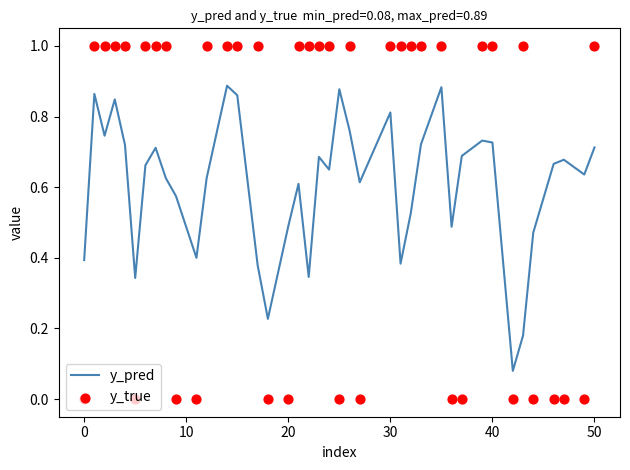

Which series reaches the maximum Y coordinate?

y_true